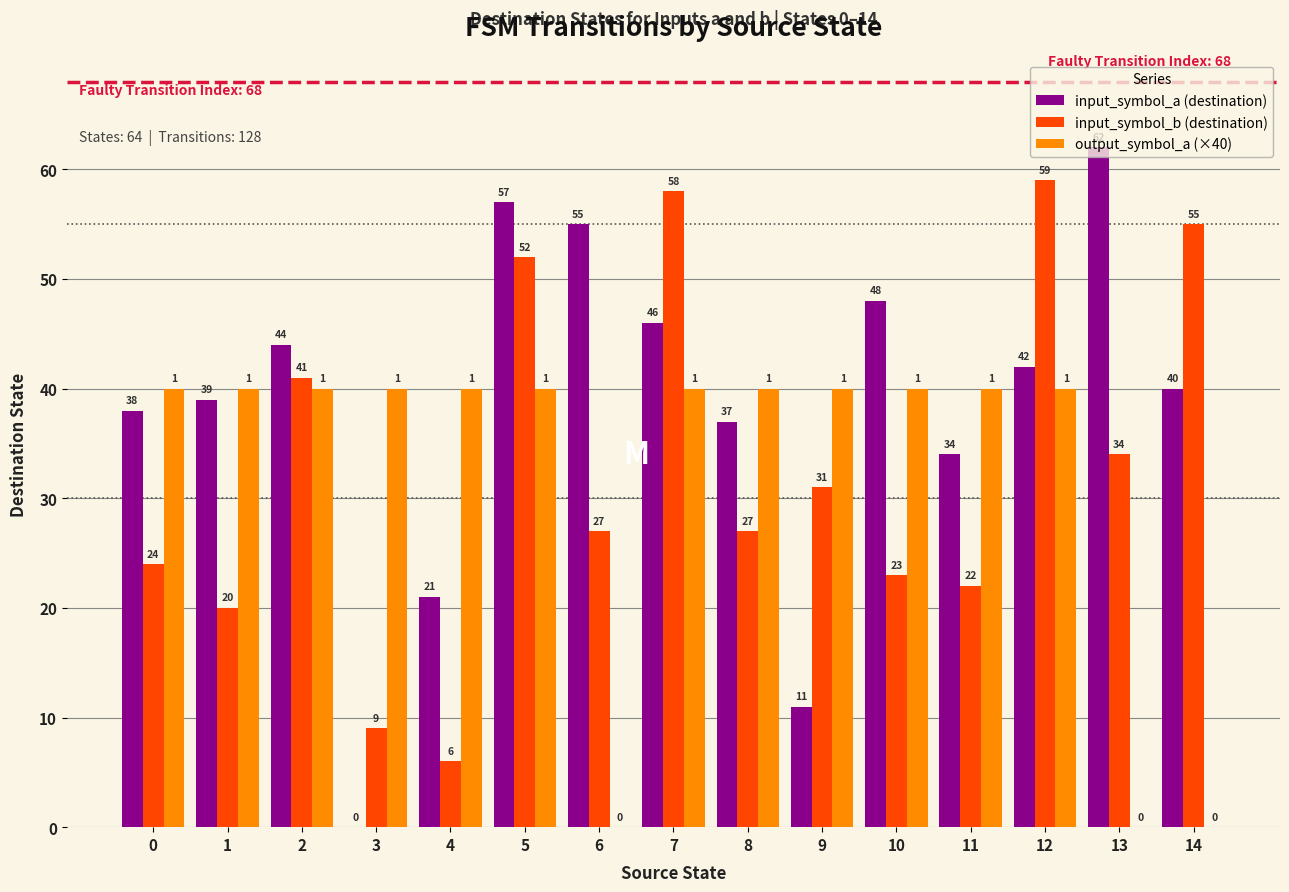

Reading left to right, list all the values displayed in this chart.

input_symbol_a (destination): 38	39	44	0	21	57	55	46	37	11	48	34	42	62	40
input_symbol_b (destination): 24	20	41	9	6	52	27	58	27	31	23	22	59	34	55
output_symbol_a (×40): 40	40	40	40	40	40	0	40	40	40	40	40	40	0	0